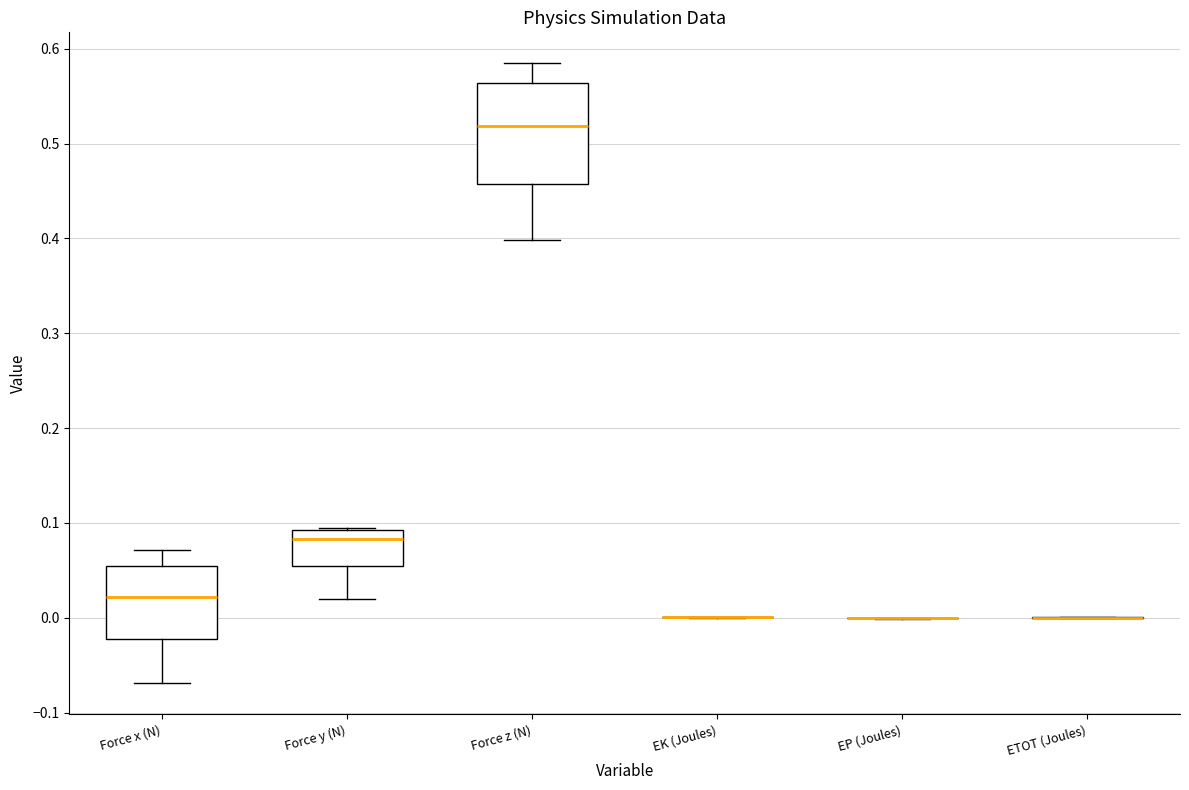

Where is the upper edge of the box for Force x (N) on the y-axis? The values are not printed on the chart, so give them approximately, as read against the axis.

0.05